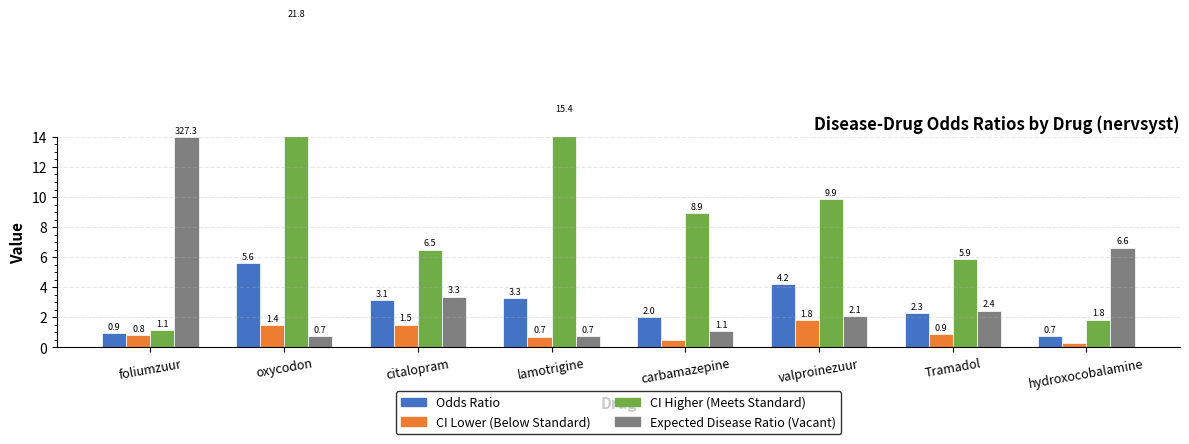

The value of CI Lower (Below Standard) at foliumzuur is 1.4. True or false?

False